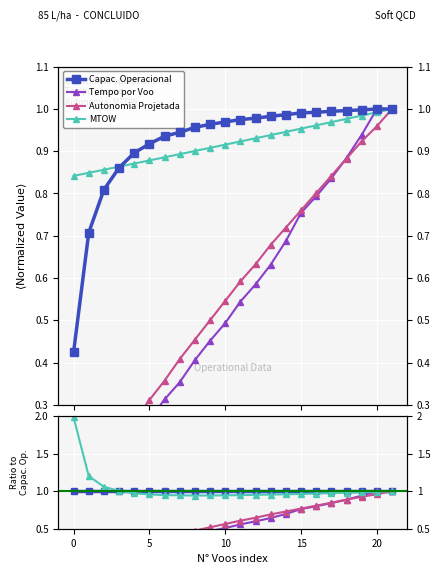

The Tempo por voo [min] series shows 0.3 at 5. True or false?

False